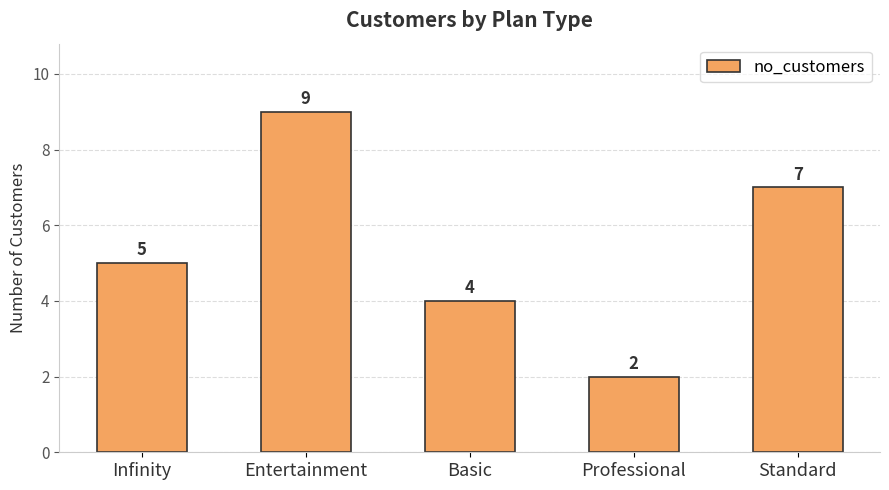

True or false: the data shows 7 at Standard.

True